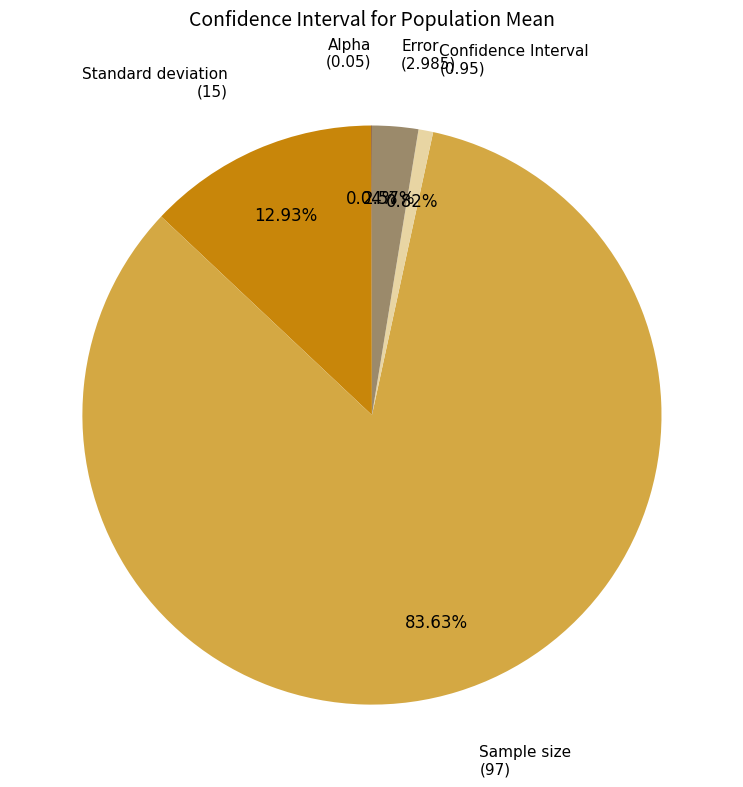

Is Sample size the majority of the pie?

Yes